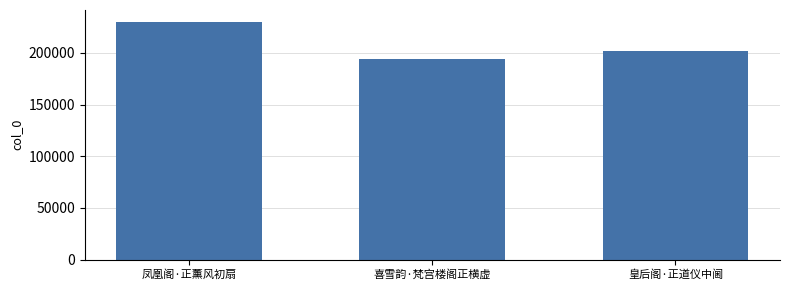

What is the sum of all values?

626519